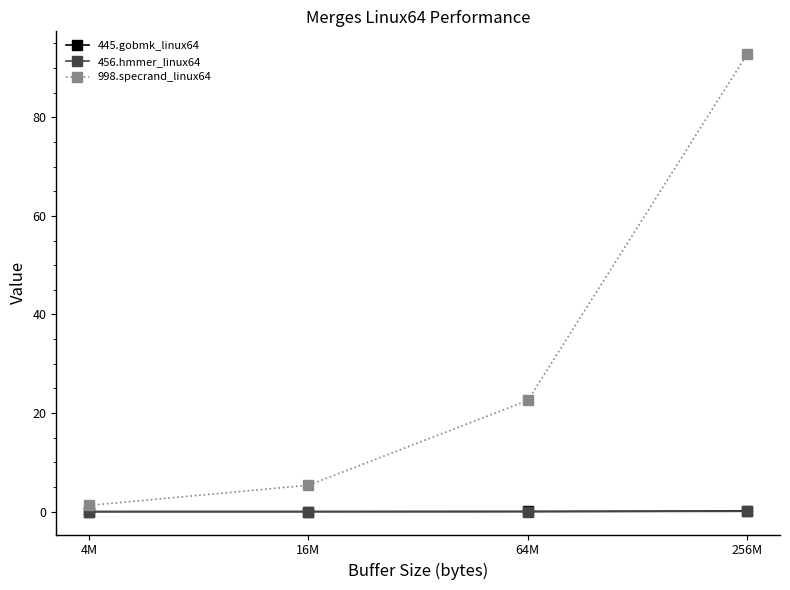

Is it true that 445.gobmk_linux64 equals 0.0 at 4M?

True